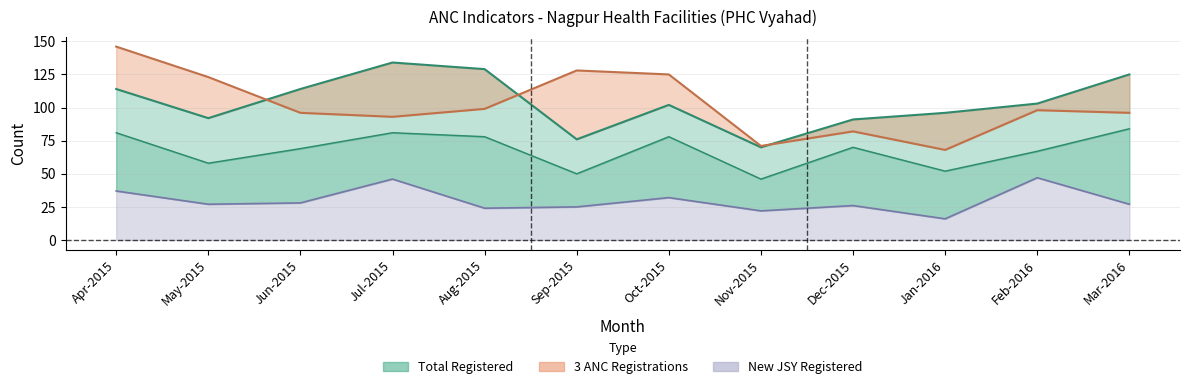

Which series has the largest total across all categories?

Total Registered